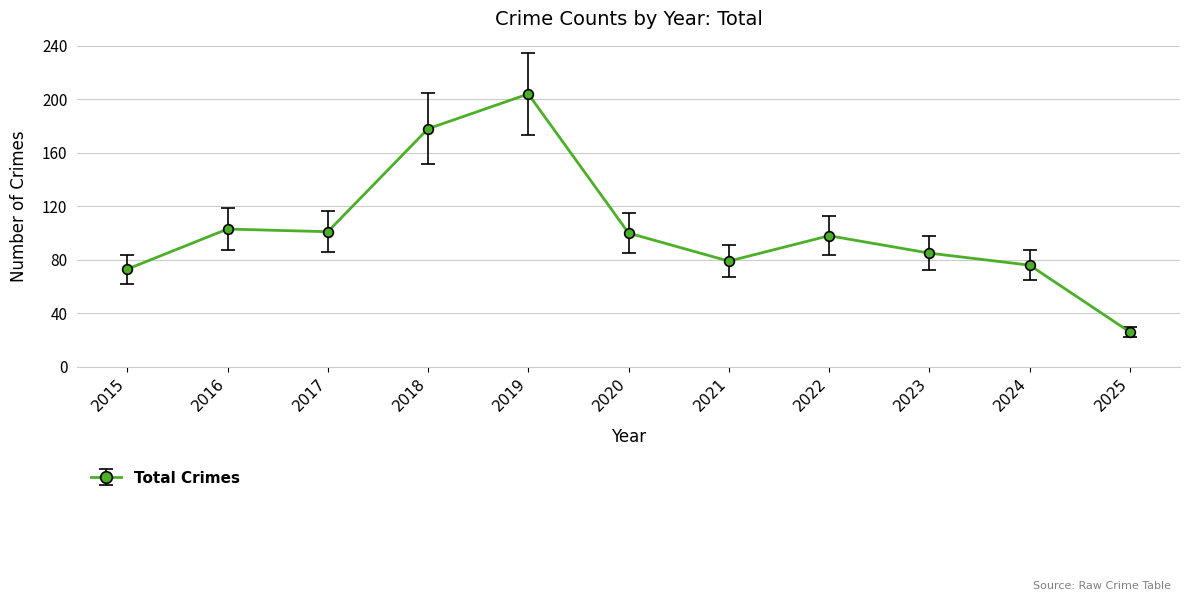

Which category has the highest value across all series?

2019